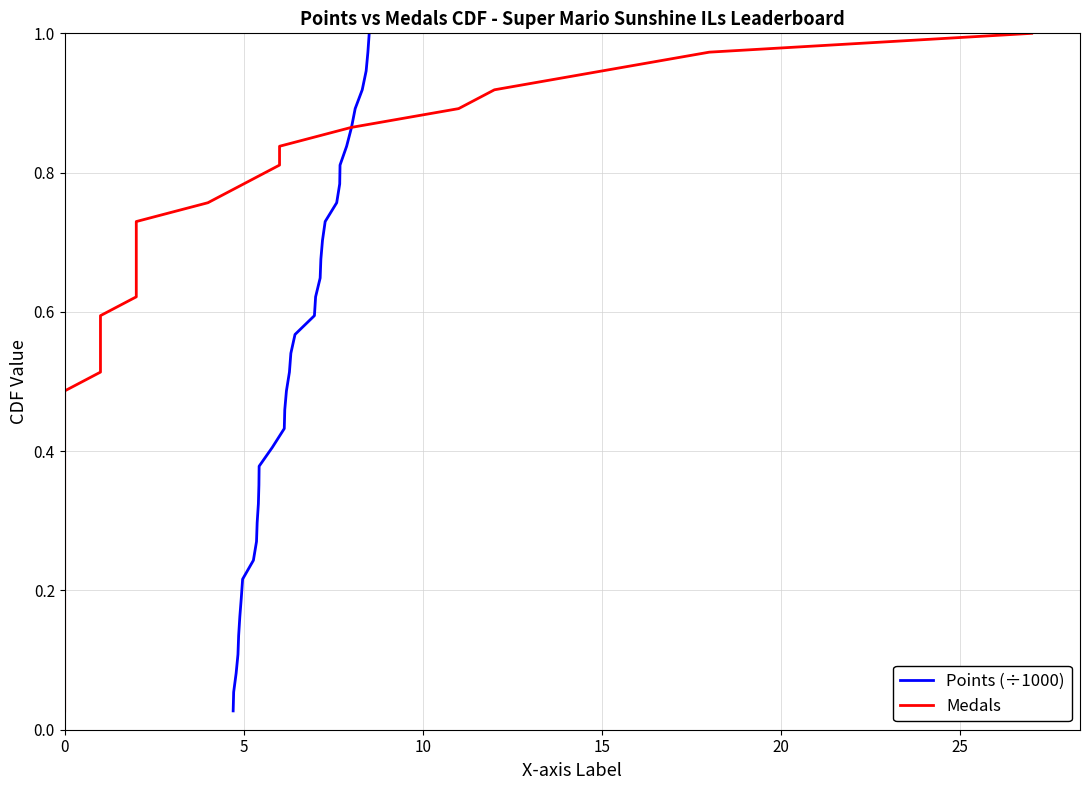

What are all the series names shown in the legend?

Points (÷1000), Medals